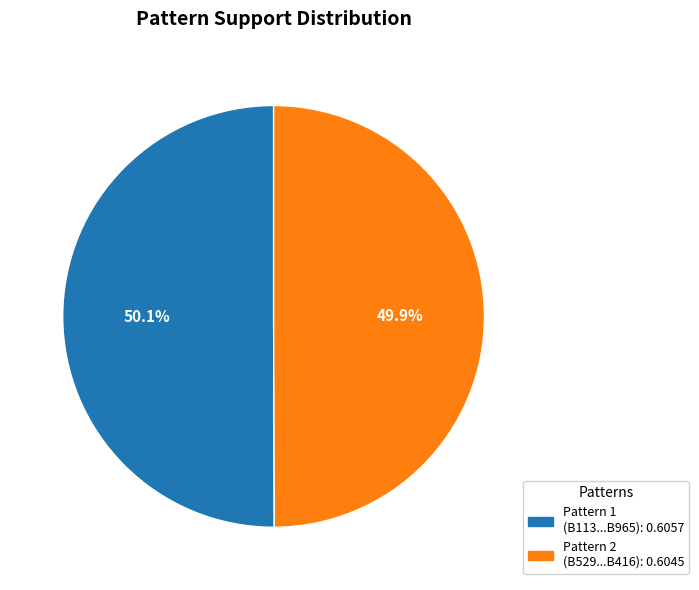

Is there any slice that represents more than half of the pie?

Yes